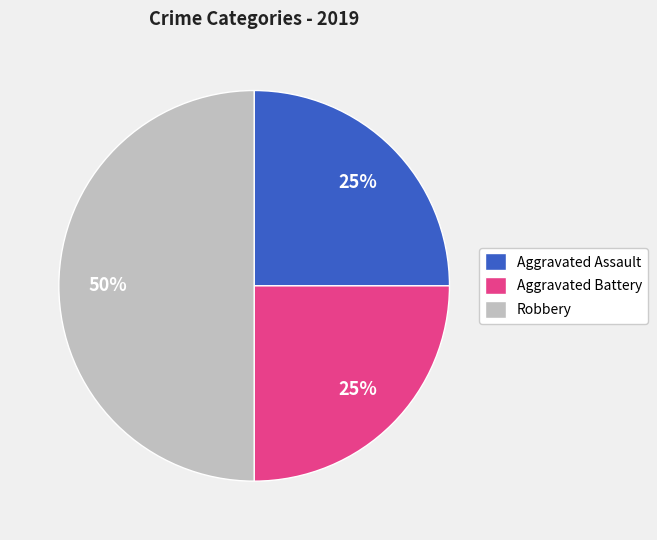

What is the ratio of the value at Aggravated Battery to the value at Aggravated Assault?

1.0